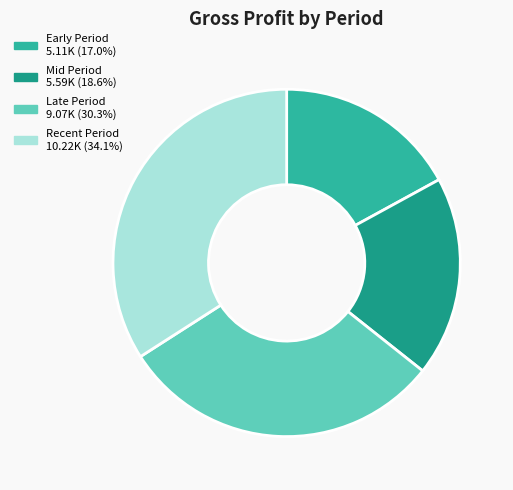

Does any single category account for the majority?

No